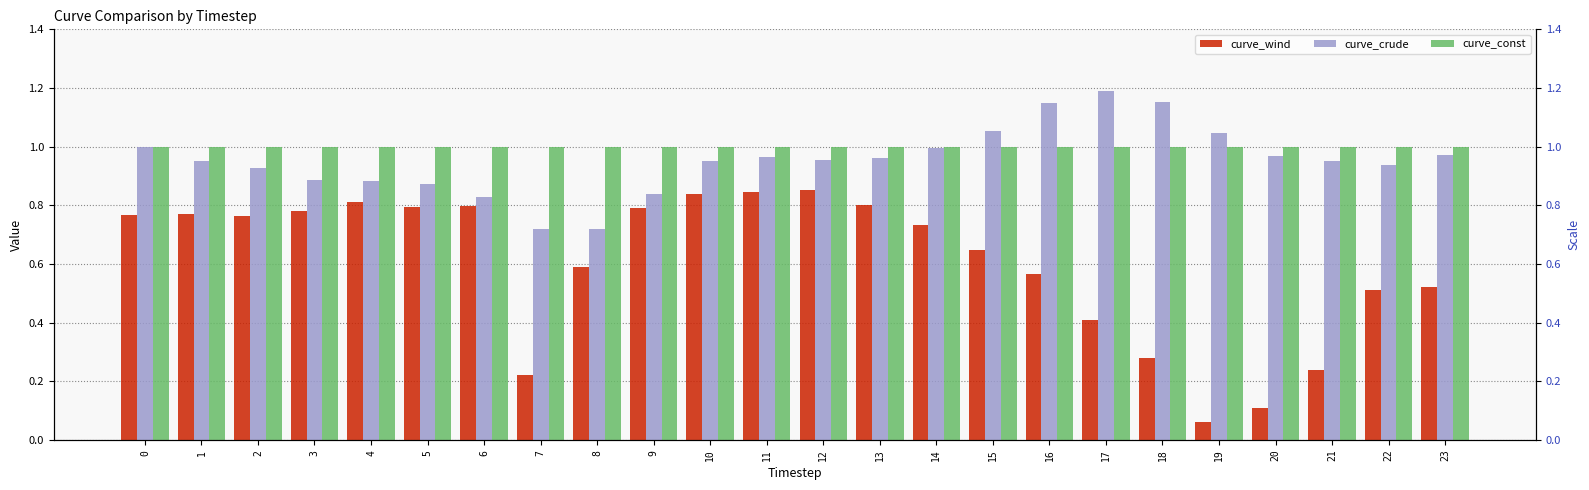

What is the average value of the curve_const series?

1.0